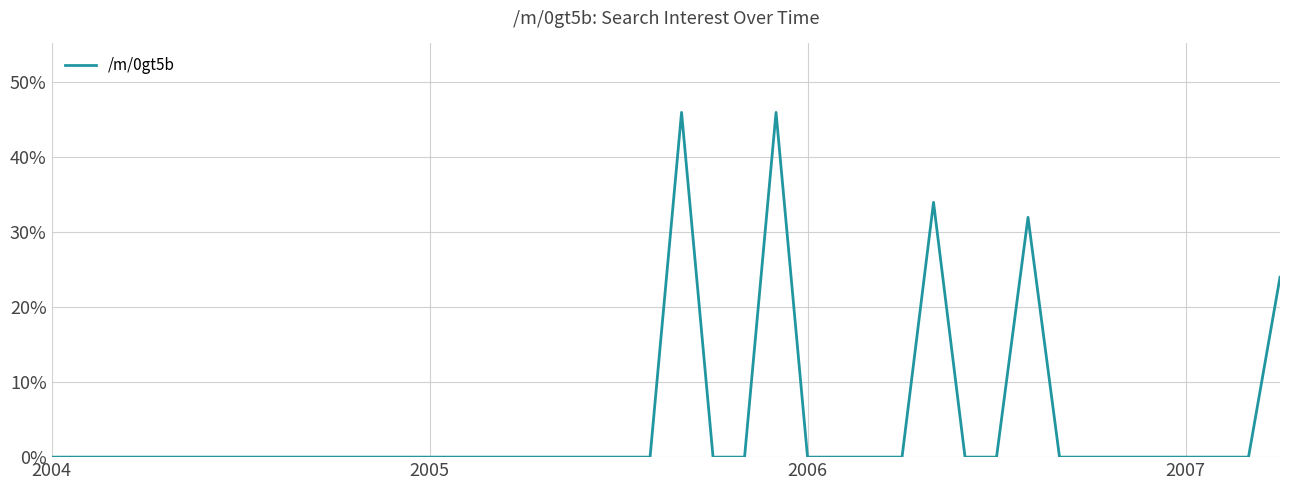

What is the difference between the maximum and minimum values?

46